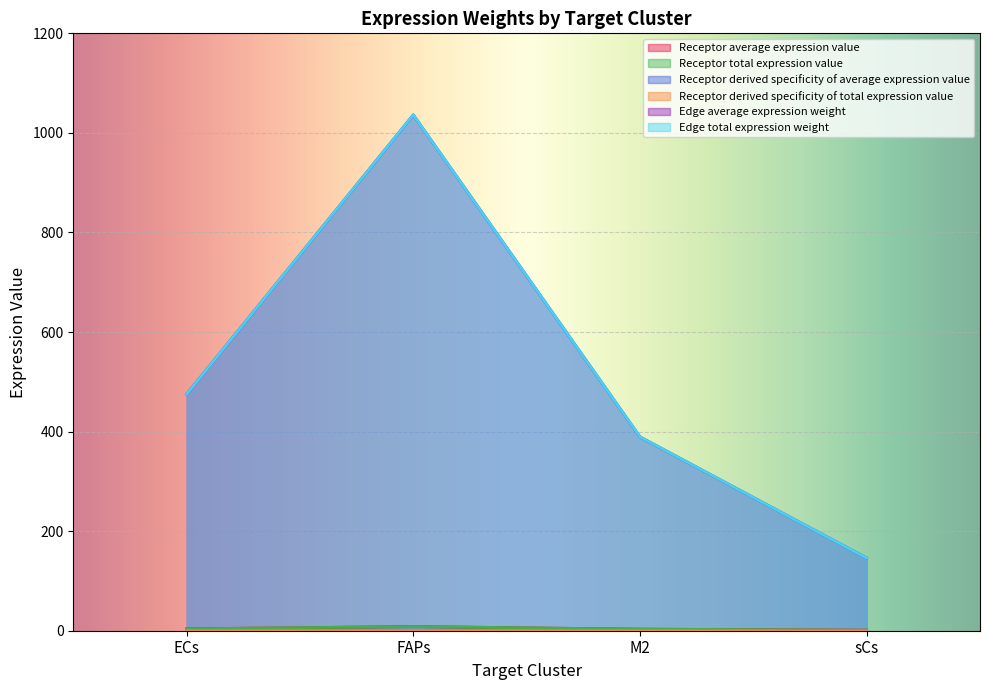

Which label corresponds to the largest value in the chart?

FAPs